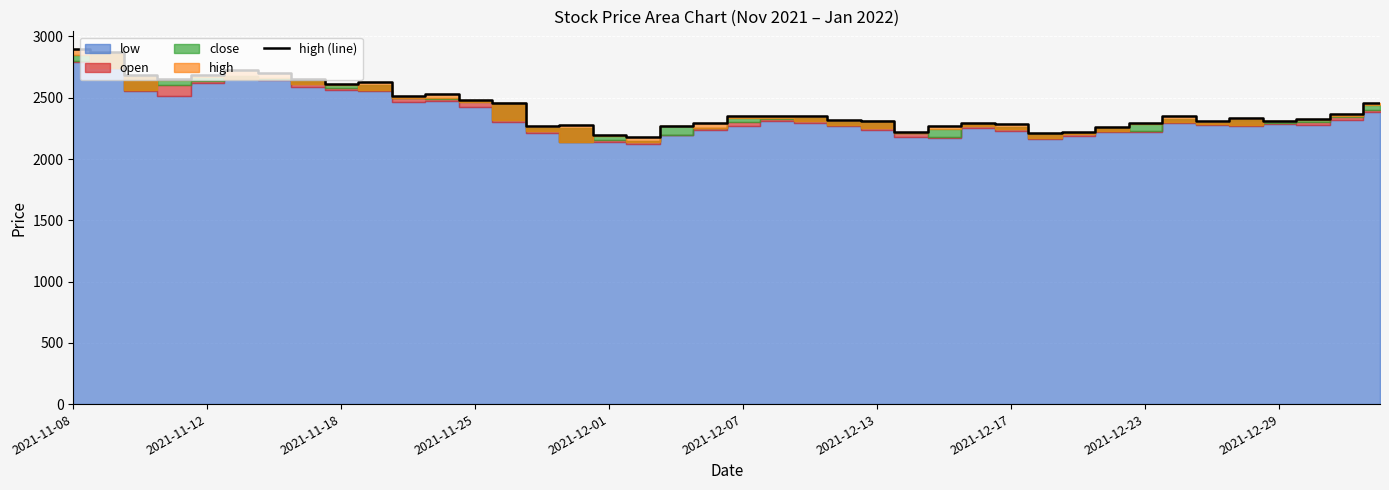

What is the average value?

2420